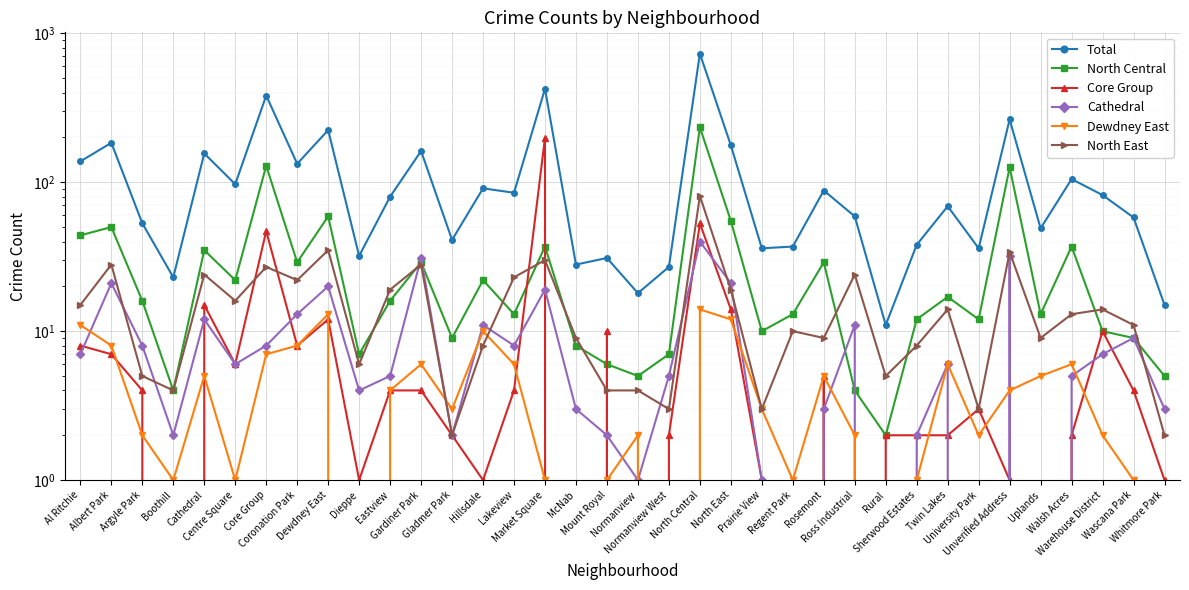

What is the difference between the highest and lowest values at Rural?

11